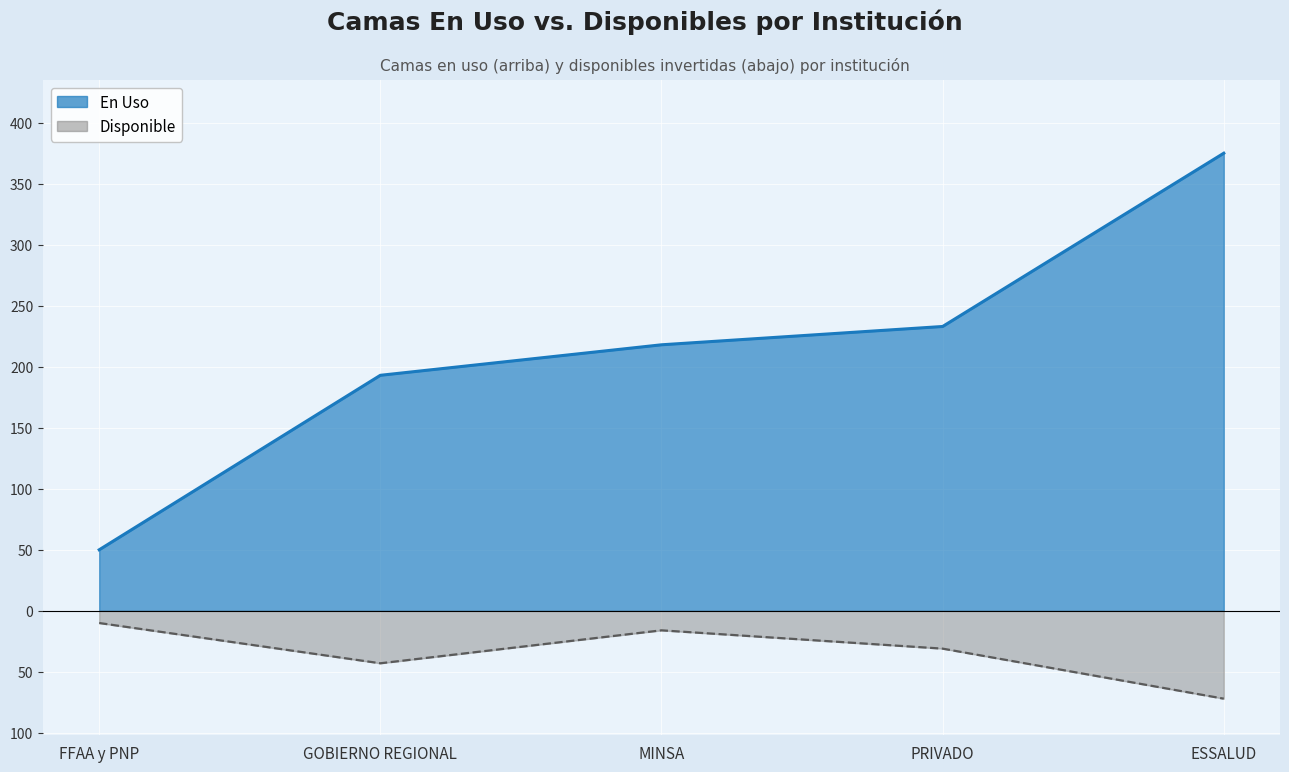

True or false: Disponible has a value of -4 at MINSA.

False